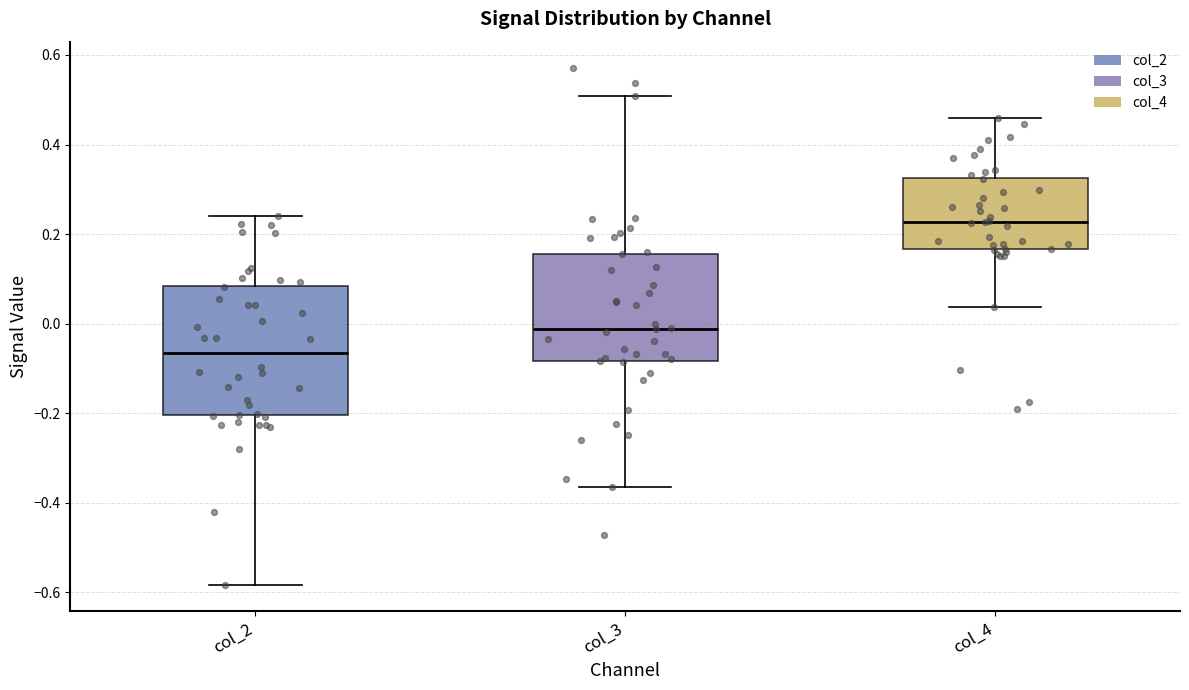

Which box is the tallest, from its lower edge to its upper edge?

col_2